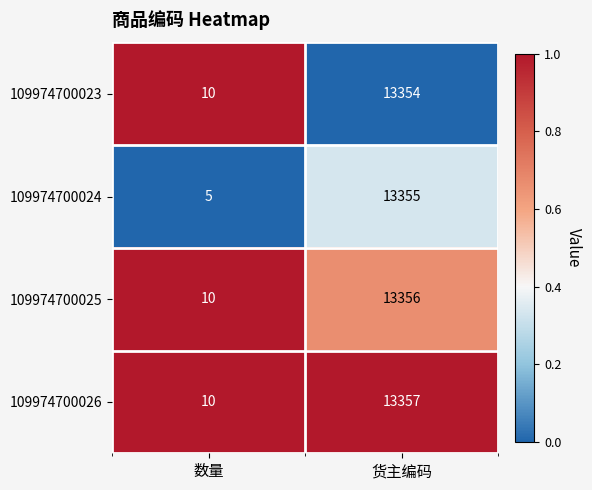

Which series has the largest total across all categories?

109974700026